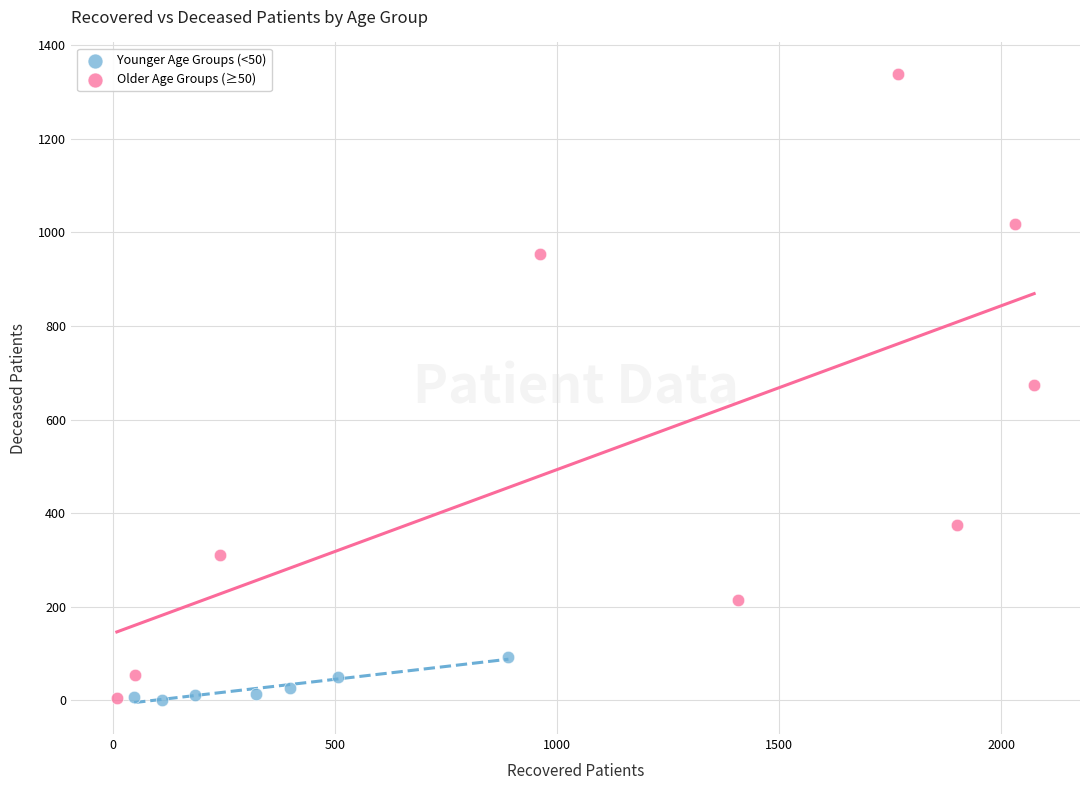

Which series has the largest Y range (max minus min)?

Older Age Groups (≥50)